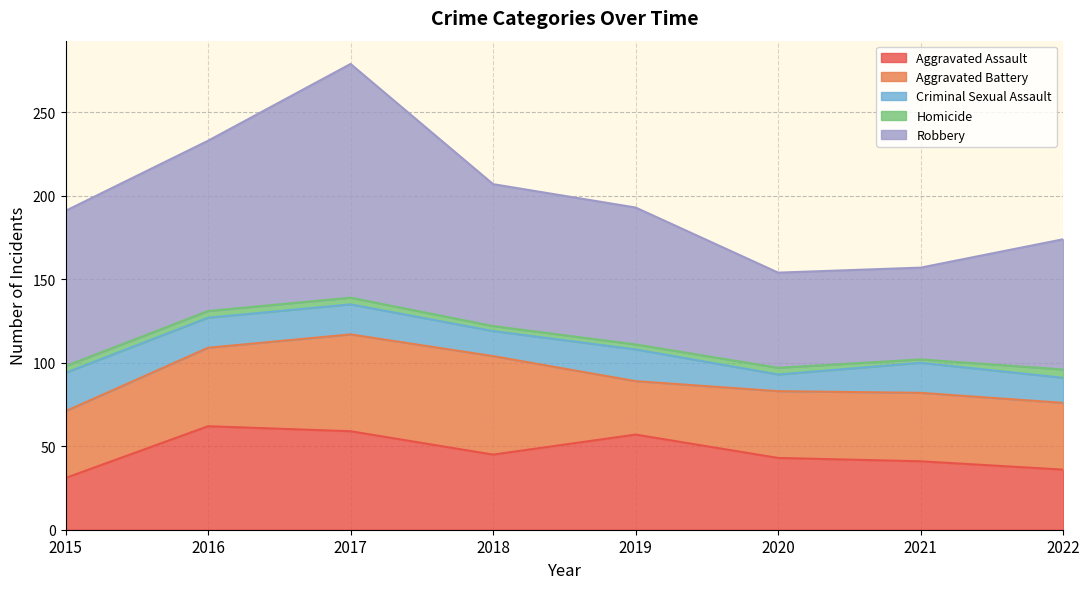

How many series are shown in this chart?

5